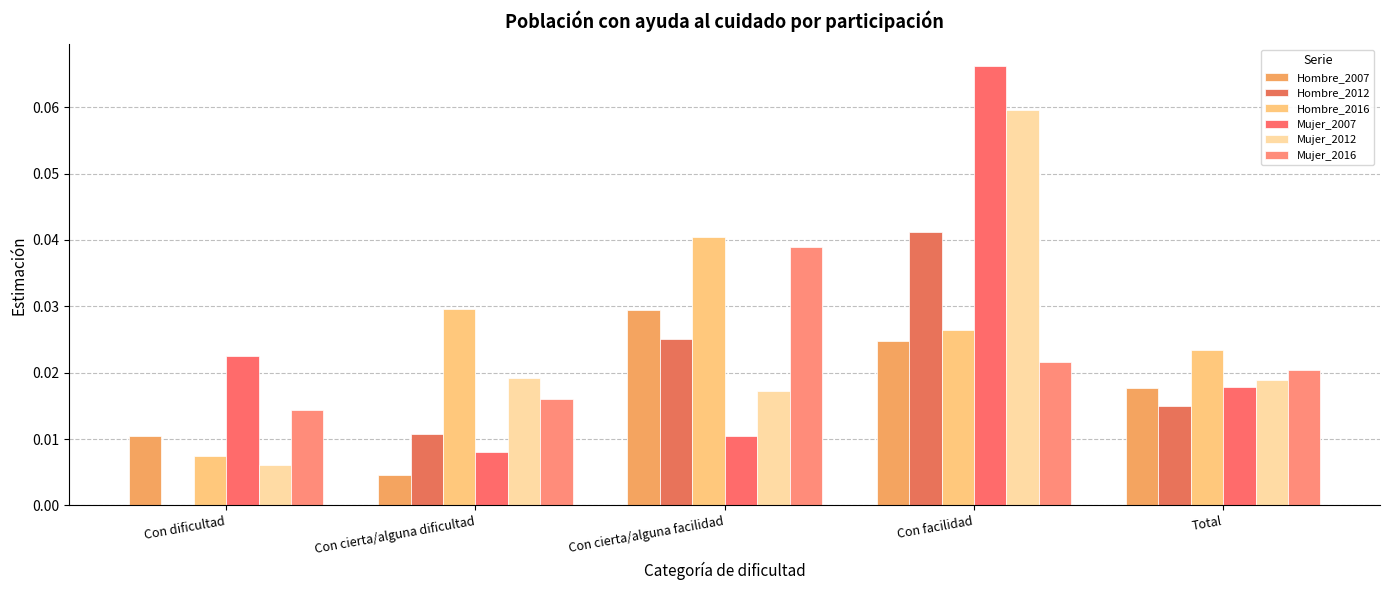

The value of Hombre_2016 at Total is 0.0. True or false?

True